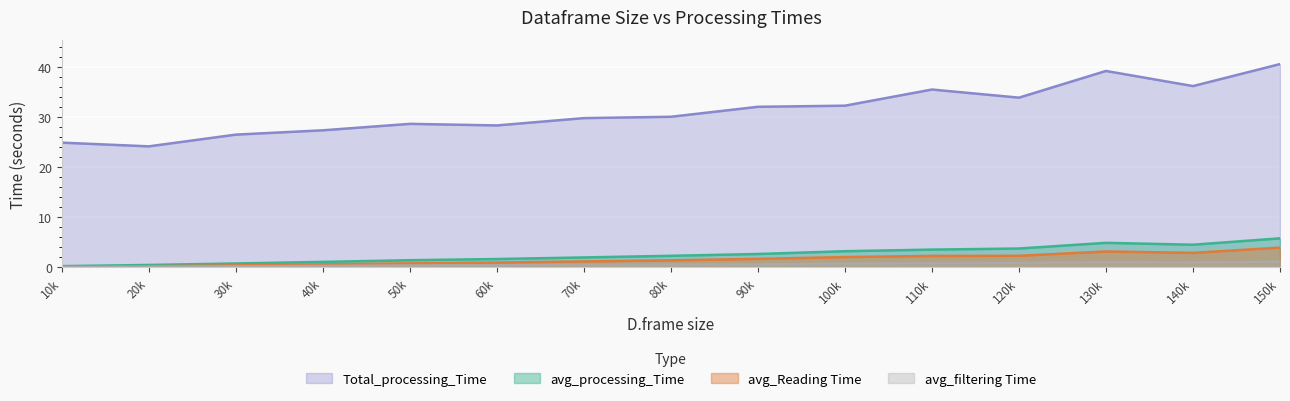

True or false: Total_processing_Time has a value of 58.0 at 150k.

False